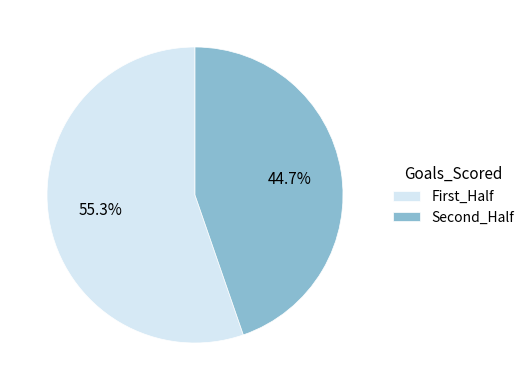

Which slice is the smallest?

Second_Half